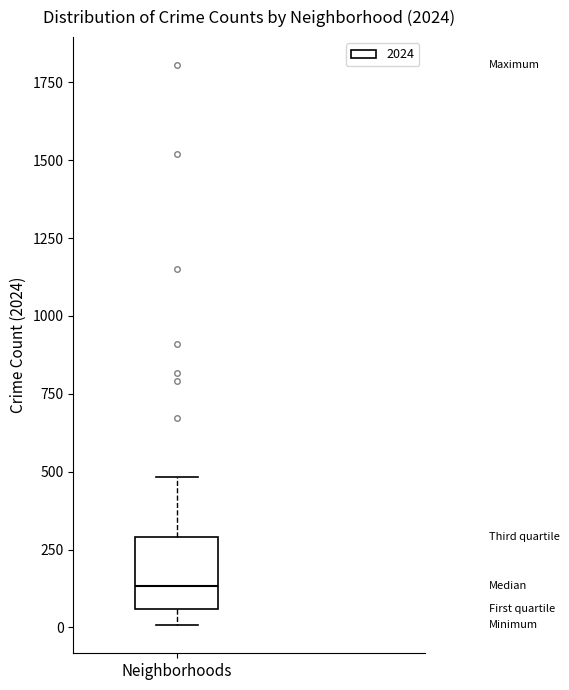

Read this box plot against the y-axis: the position of the median line, the range covered by the box, and the ends of both whiskers. The values are not printed on the chart, so give them approximately, as read against the axis.

median 150, box 50 to 300, whiskers 0 to 500